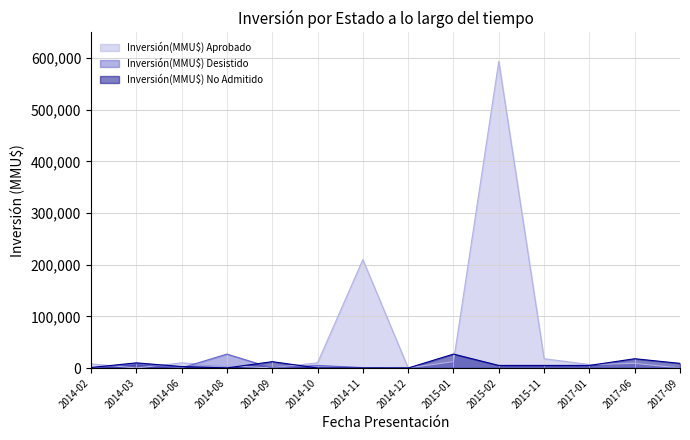

At 2014-03, list the series in order from smallest to largest.

Inversión(MMU$) Aprobado, Inversión(MMU$) Desistido, Inversión(MMU$) No Admitido